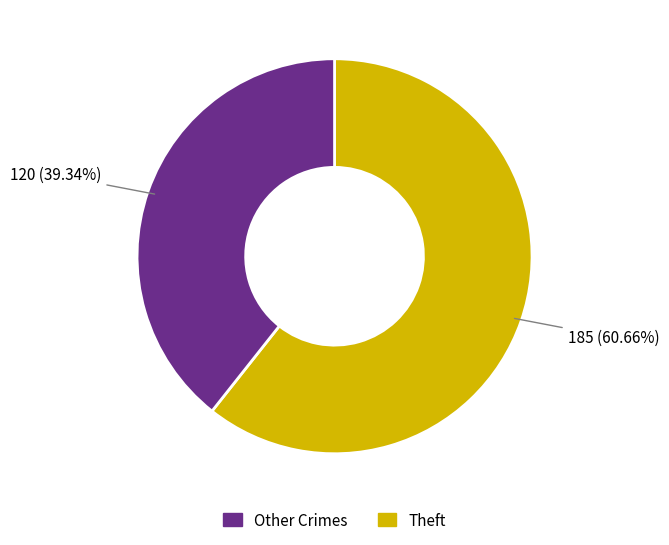

Is there a majority slice in this chart?

Yes